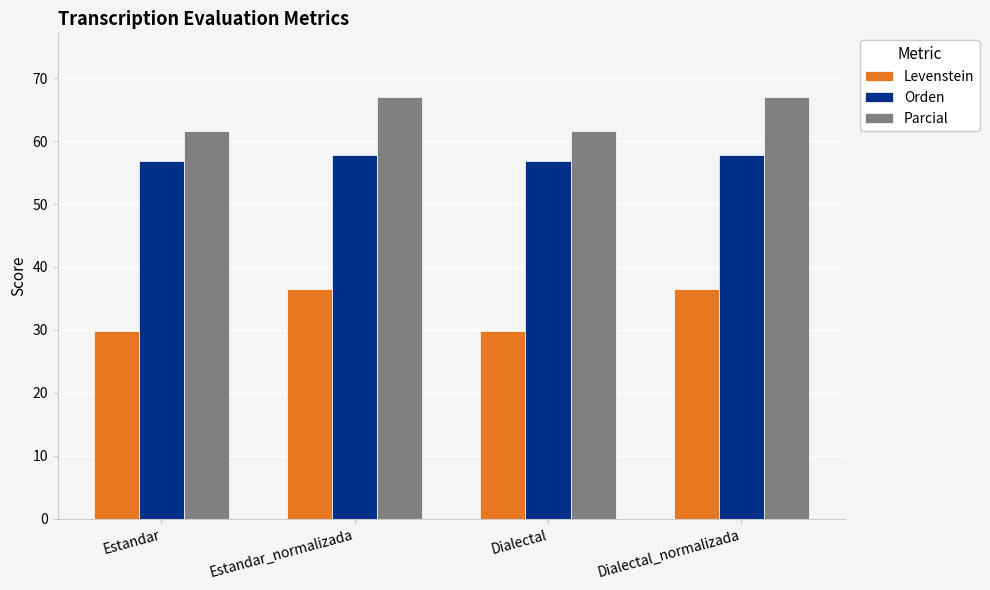

Rank the series by their maximum value, from highest to lowest.

Parcial, Orden, Levenstein